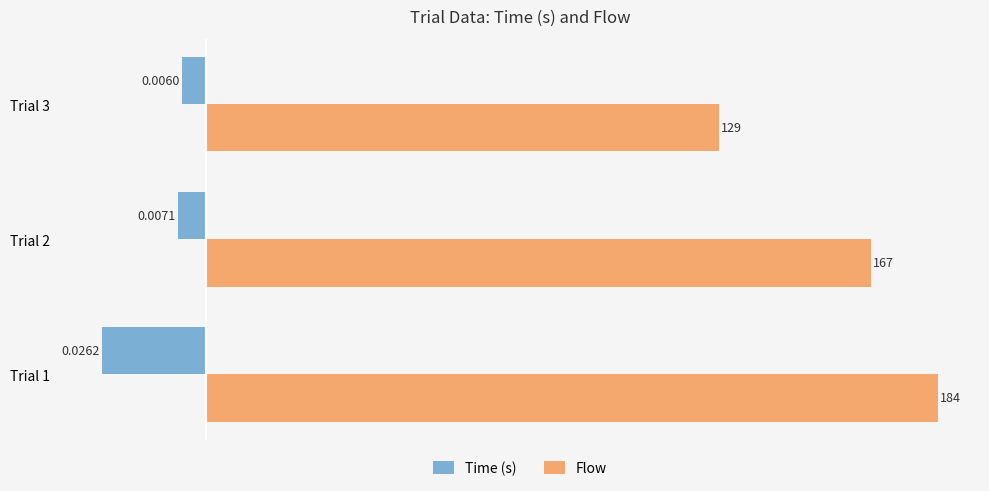

What is the difference between the maximum and minimum values in the Flow series?

55.0